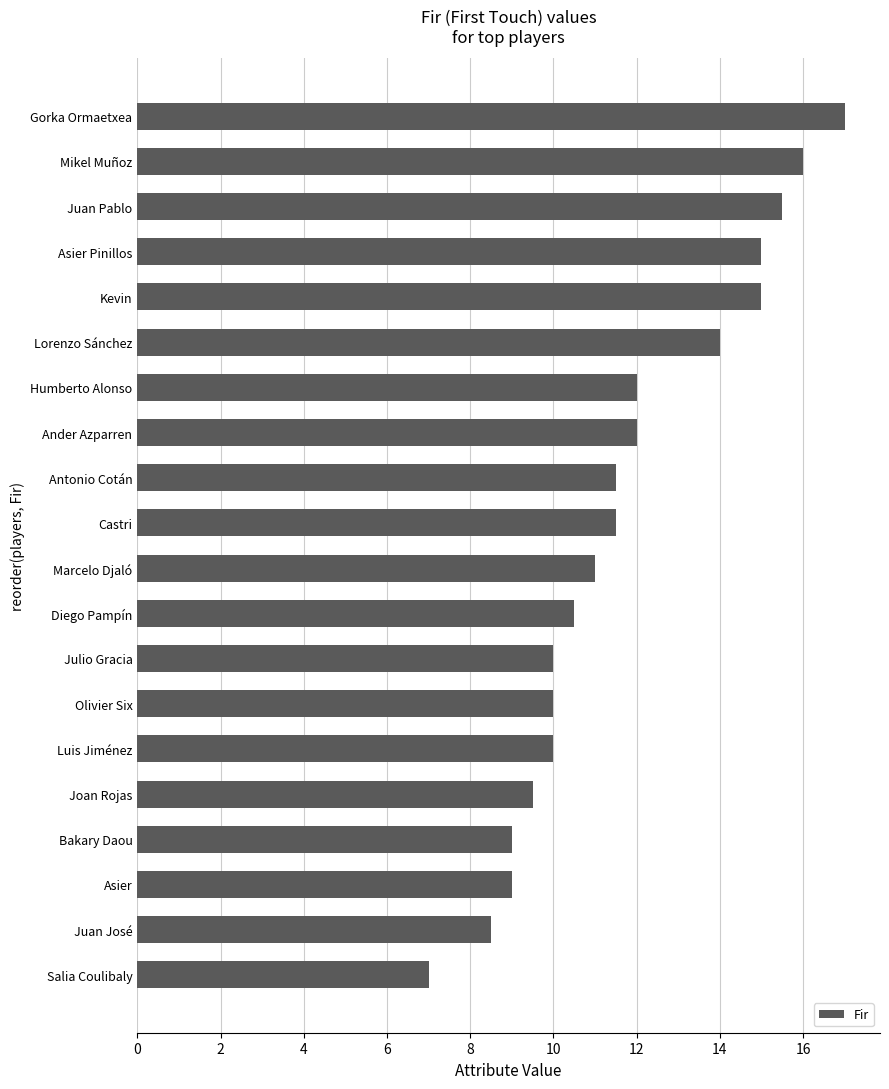

Reading bottom to top, list all the values displayed in this chart.

Salia Coulibaly=7.0	Juan José=8.5	Asier=9.0	Bakary Daou=9.0	Joan Rojas=9.5	Luis Jiménez=10.0	Olivier Six=10.0	Julio Gracia=10.0	Diego Pampín=10.5	Marcelo Djaló=11.0	Castri=11.5	Antonio Cotán=11.5	Ander Azparren=12.0	Humberto Alonso=12.0	Lorenzo Sánchez=14.0	Kevin=15.0	Asier Pinillos=15.0	Juan Pablo=15.5	Mikel Muñoz=16.0	Gorka Ormaetxea=17.0